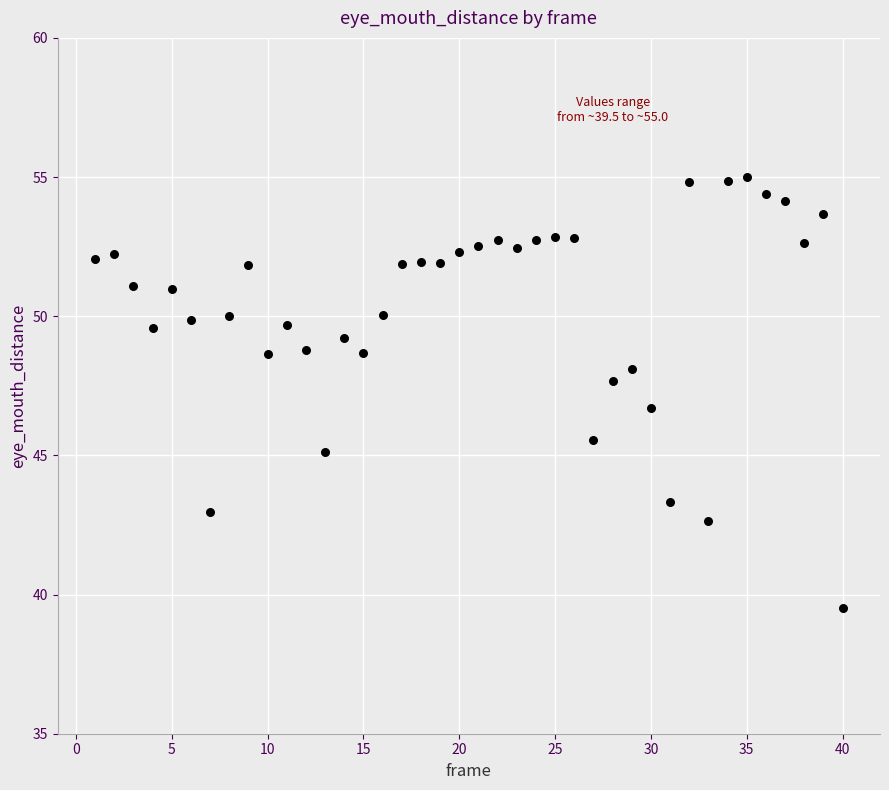

What Y value in the scatter plot is closest to 47?

46.7